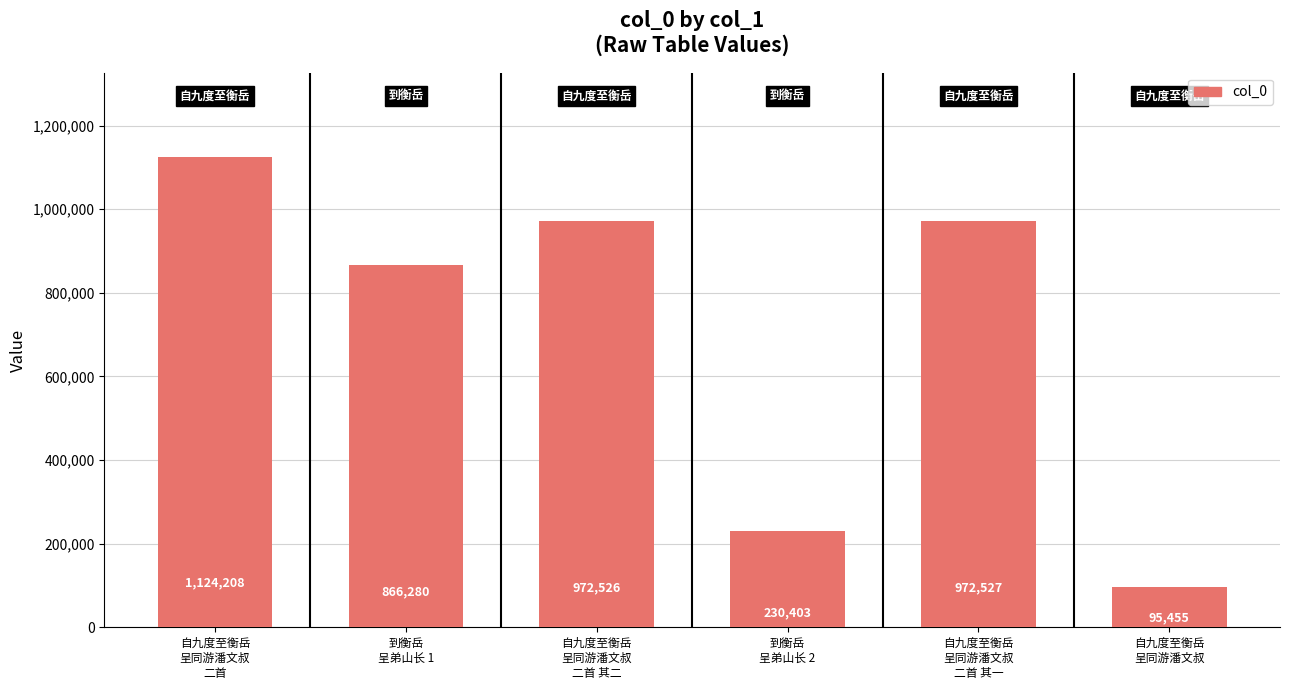

Reading left to right, transcribe all the data shown in this chart.

1124208	866280	972526	230403	972527	95455